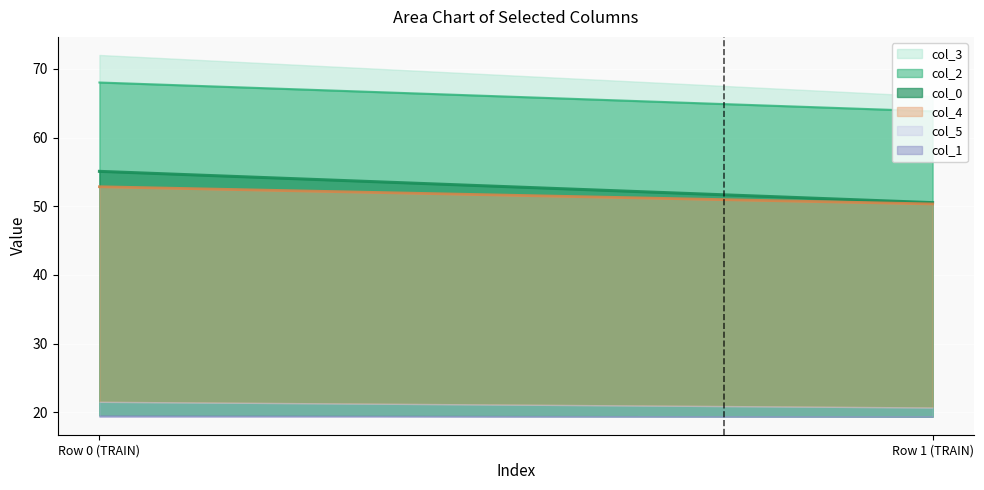

The value of col_5 at 0 is 14.4. True or false?

False